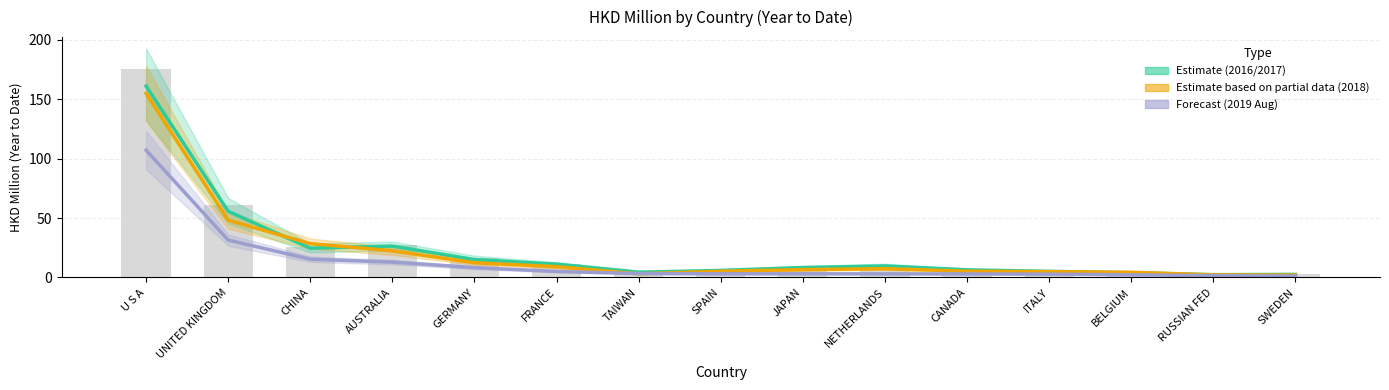

What is the maximum value shown in the chart?

175.1